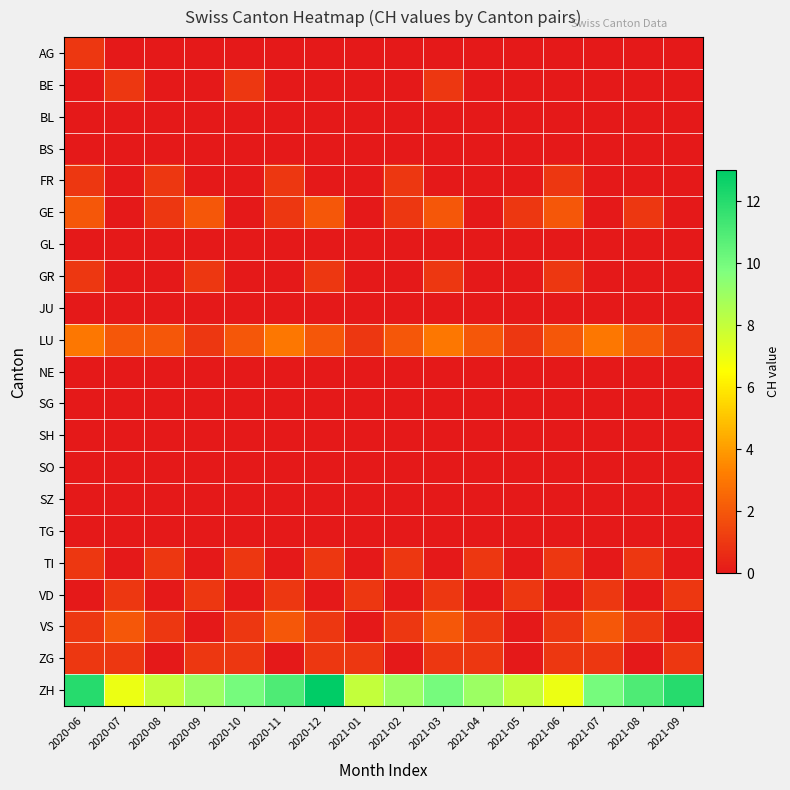

List the series in order of their peak value, highest first.

ZH, LU, GE, VS, AG, BE, FR, GR, TI, VD, ZG, BL, BS, GL, JU, NE, SG, SH, SO, SZ, TG